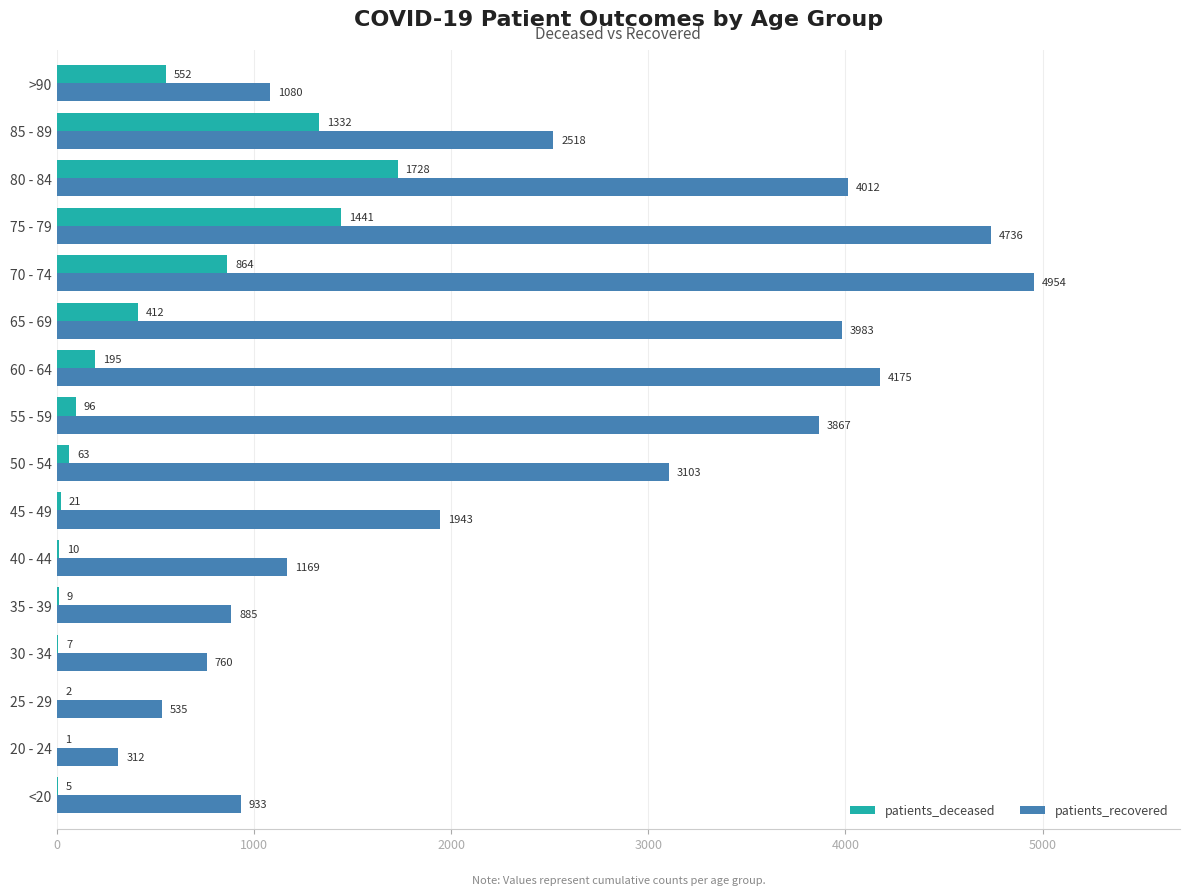

What are all the series names shown in the legend?

patients_deceased, patients_recovered